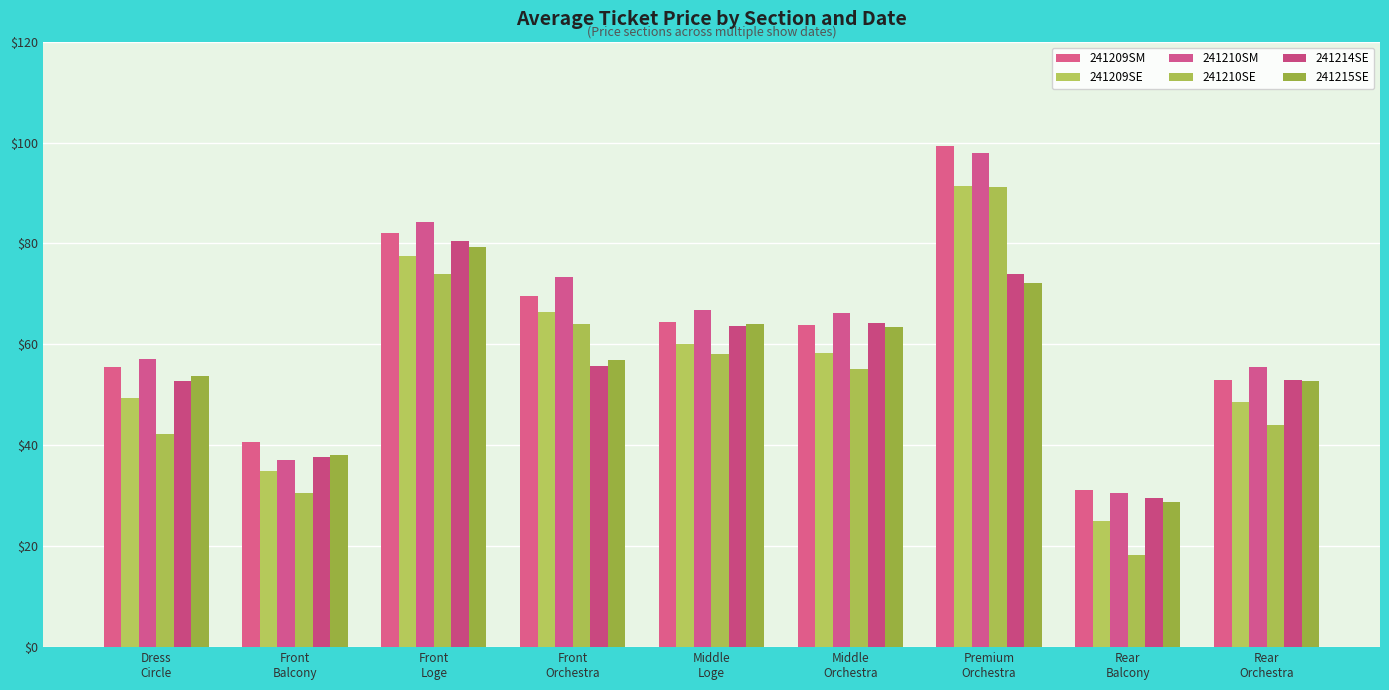

Which series has the largest total across all categories?

241210SM